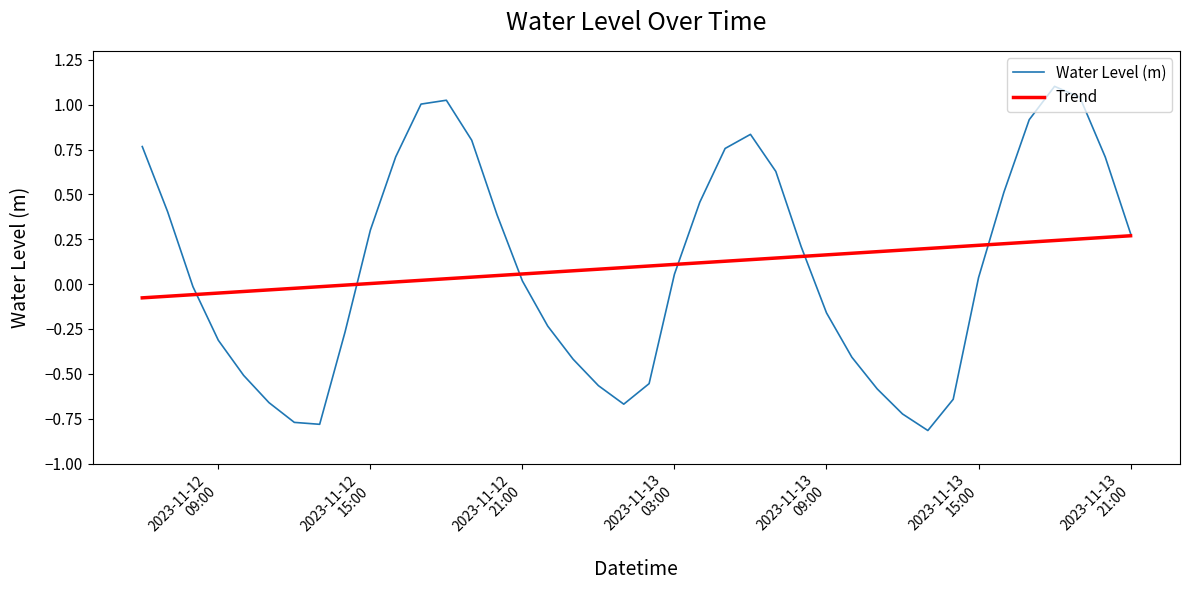

What is the greatest value displayed?

1.1